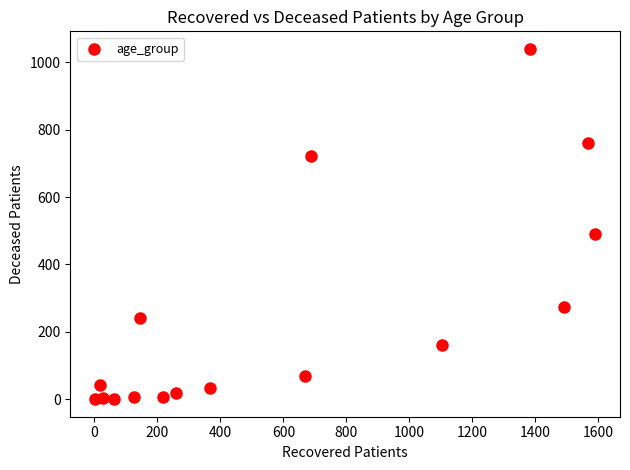

What Y value in the scatter plot is closest to 520?

491